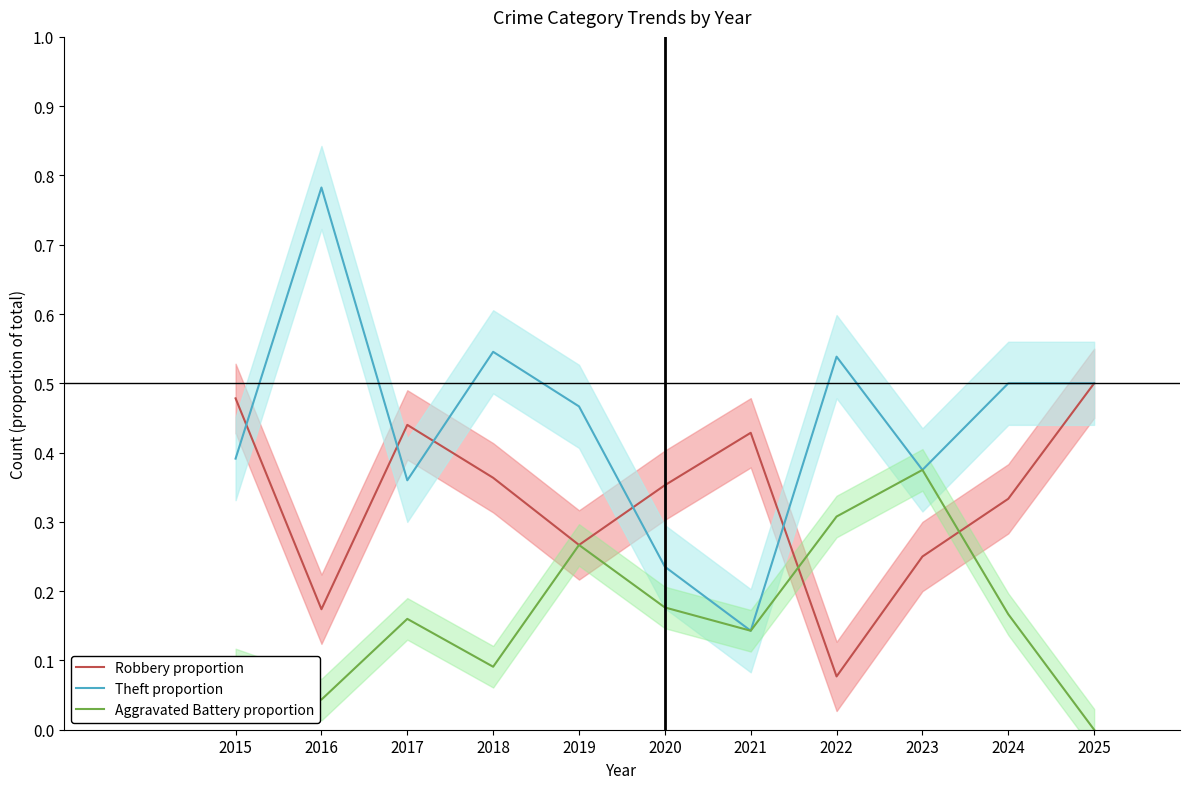

Reading left to right, extract all data points from this chart.

Robbery proportion: 2015=0.5	2016=0.2	2017=0.4	2018=0.4	2019=0.3	2020=0.4	2021=0.4	2022=0.1	2023=0.2	2024=0.3	2025=0.5
Theft proportion: 2015=0.4	2016=0.8	2017=0.4	2018=0.5	2019=0.5	2020=0.2	2021=0.1	2022=0.5	2023=0.4	2024=0.5	2025=0.5
Aggravated Battery proportion: 2015=0.1	2016=0.0	2017=0.2	2018=0.1	2019=0.3	2020=0.2	2021=0.1	2022=0.3	2023=0.4	2024=0.2	2025=0.0